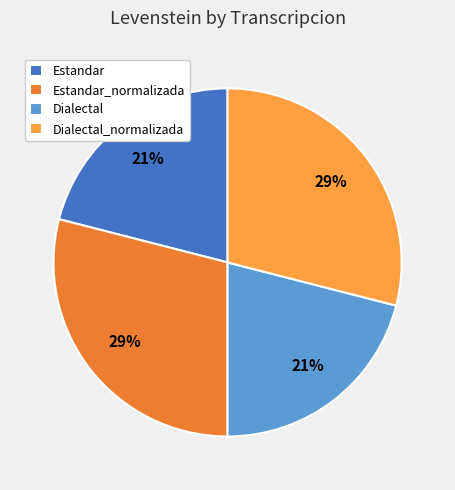

Between Estandar_normalizada and Dialectal, which is larger?

Estandar_normalizada